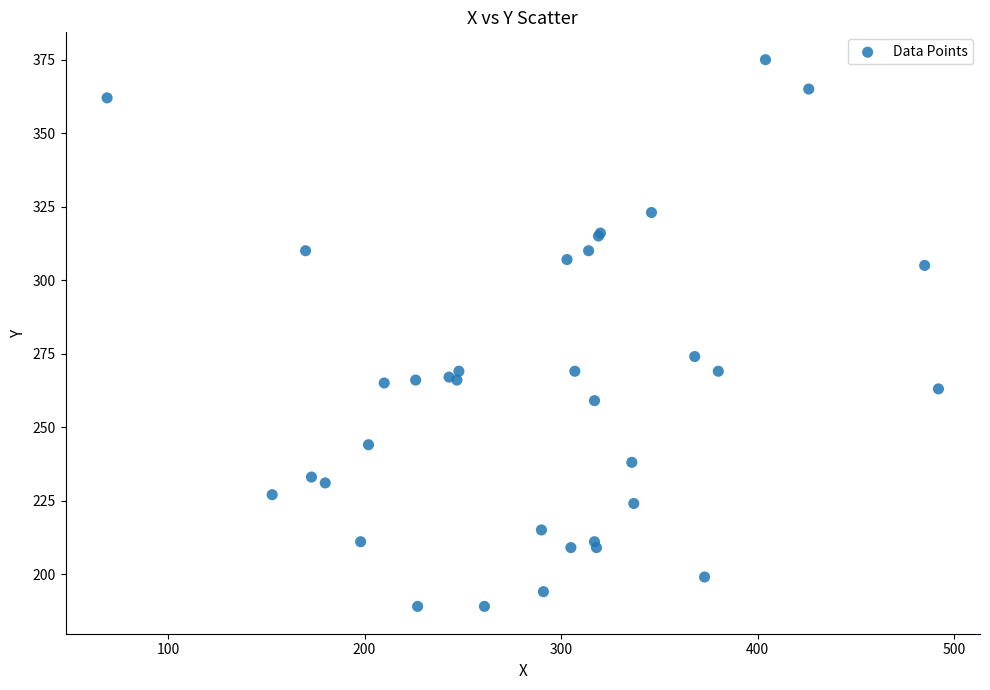

What Y value in the scatter plot is closest to 282?

274